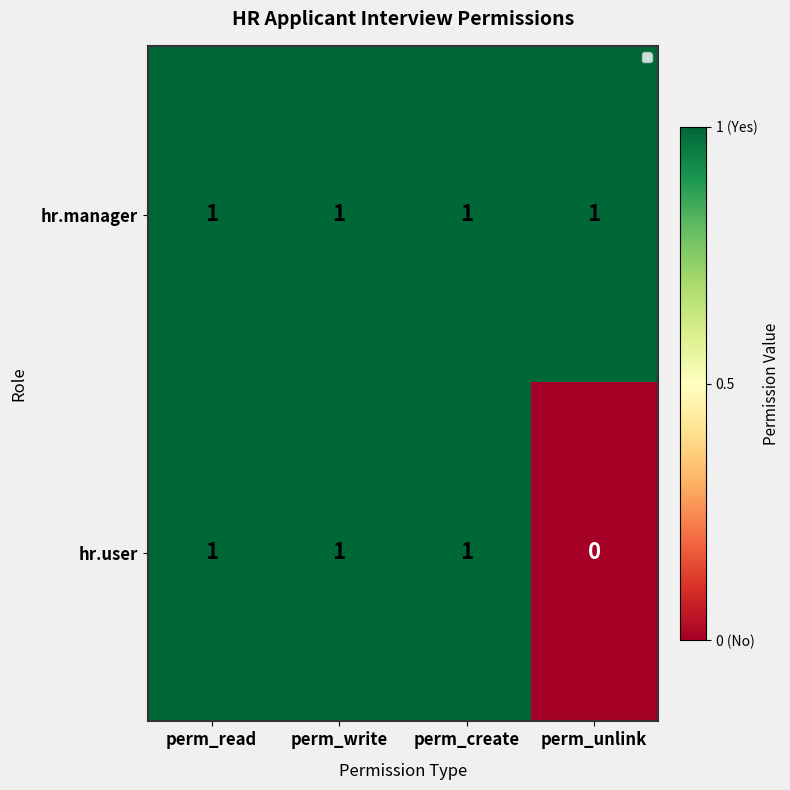

At perm_unlink, list the series in order from smallest to largest.

hr.user, hr.manager